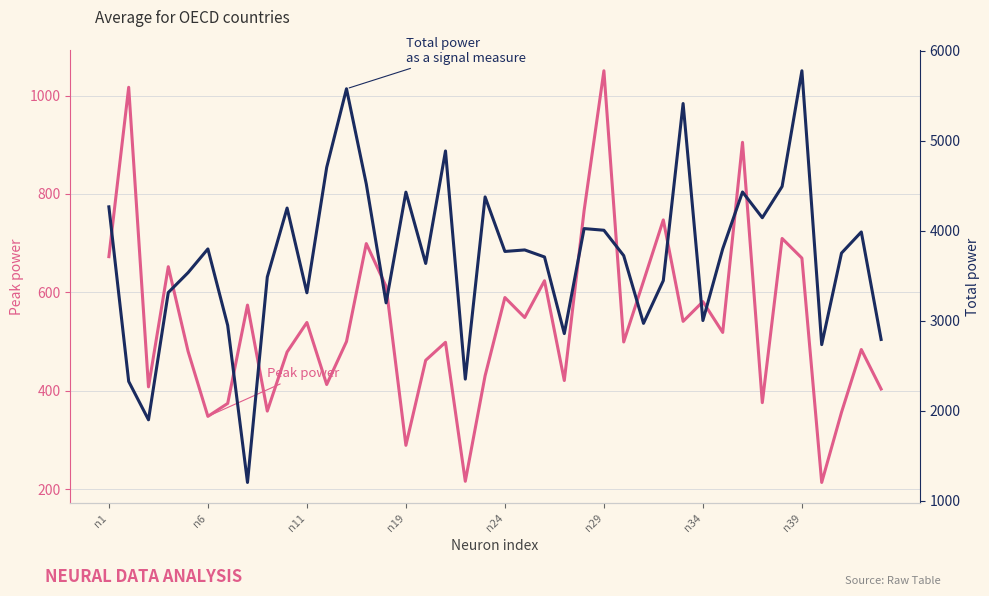

How many data points in Peak power are less than 518?

20